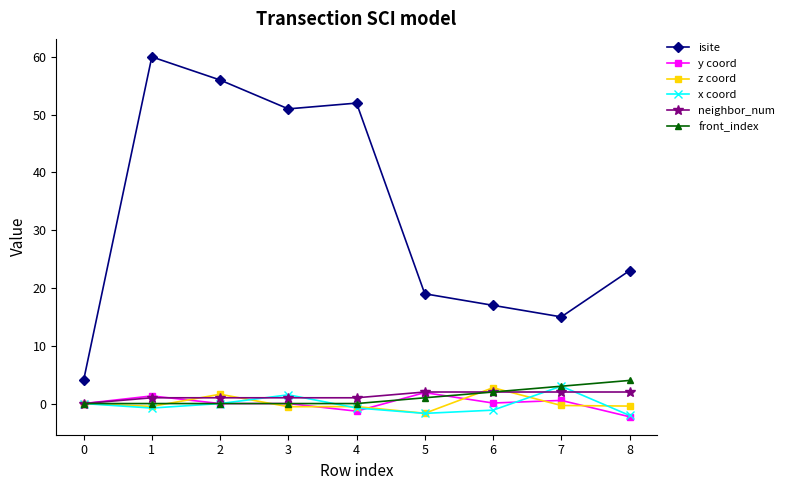

What is the value of the isite point at the 8th from the left?

15.0